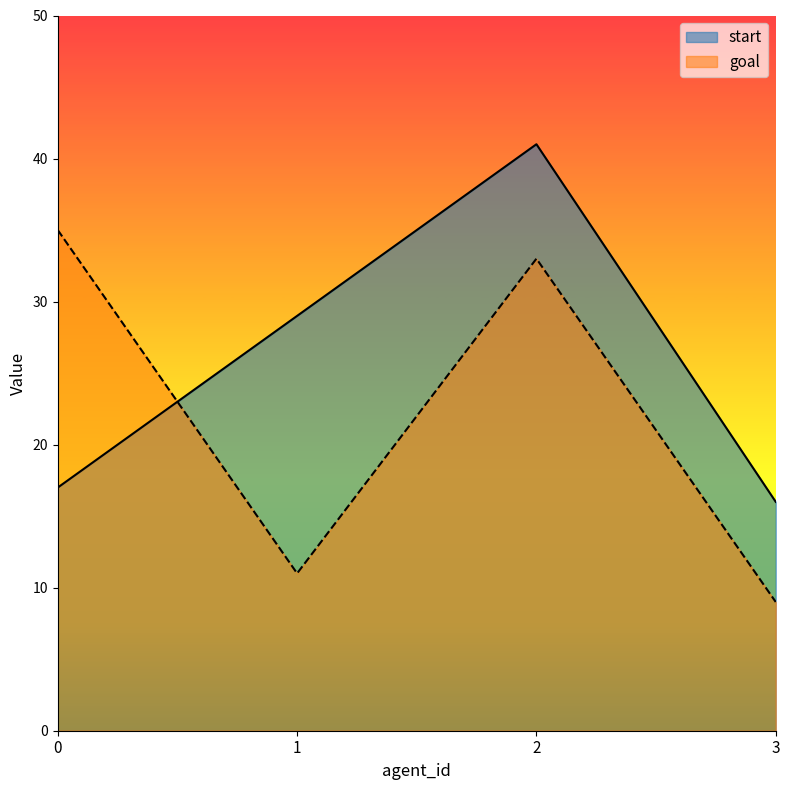

True or false: start and goal intersect in this chart.

True